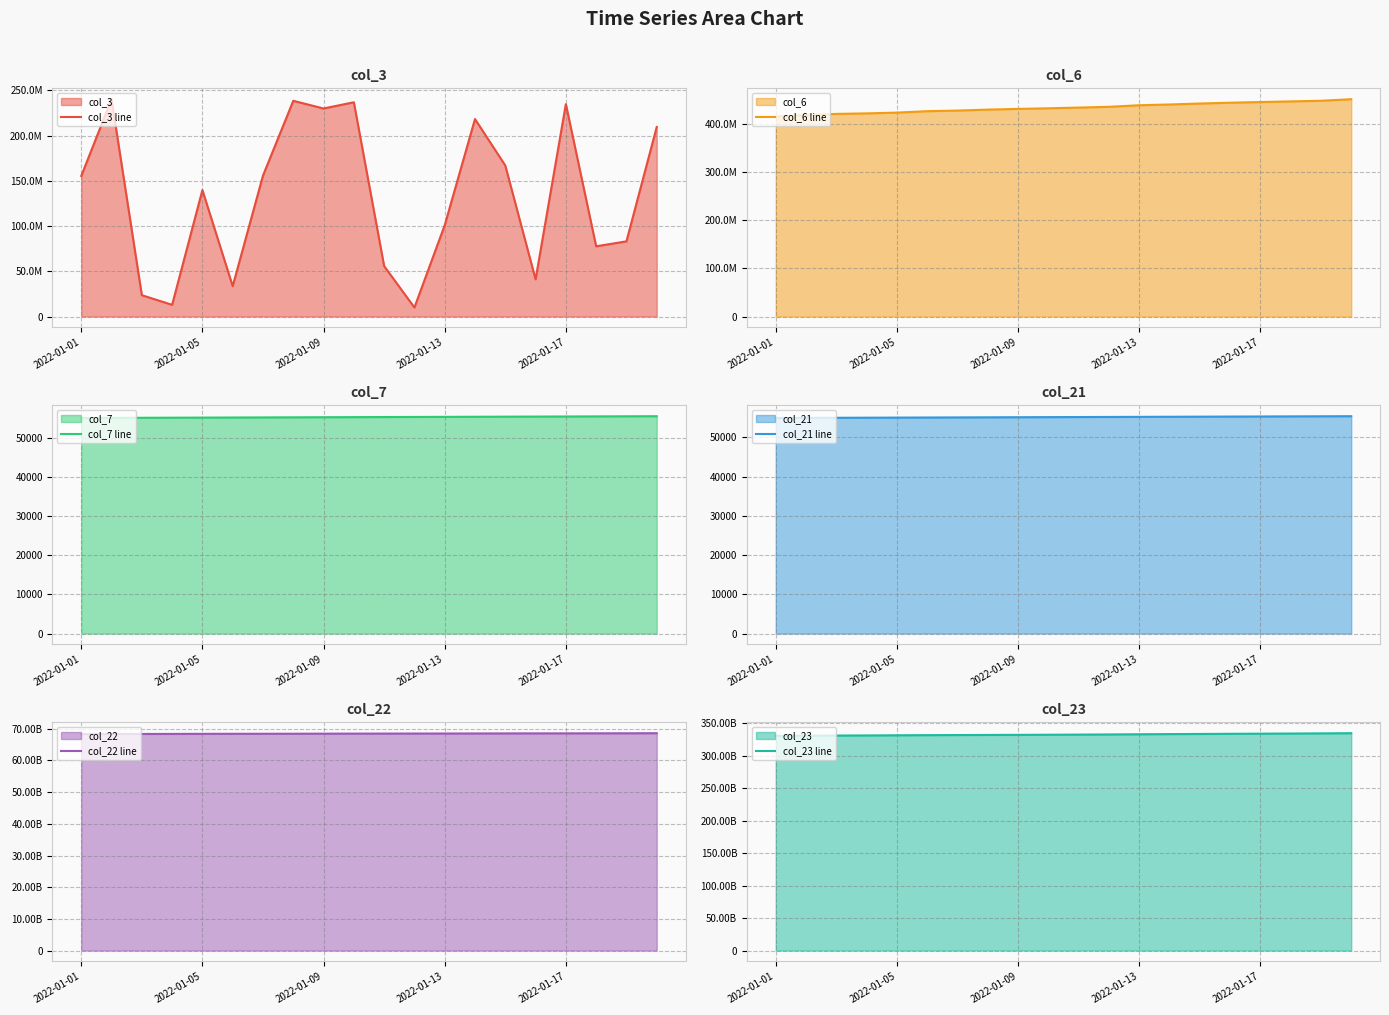

Rank the series by their maximum value, from highest to lowest.

col_23 line, col_22 line, col_6 line, col_3 line, col_7 line, col_21 line